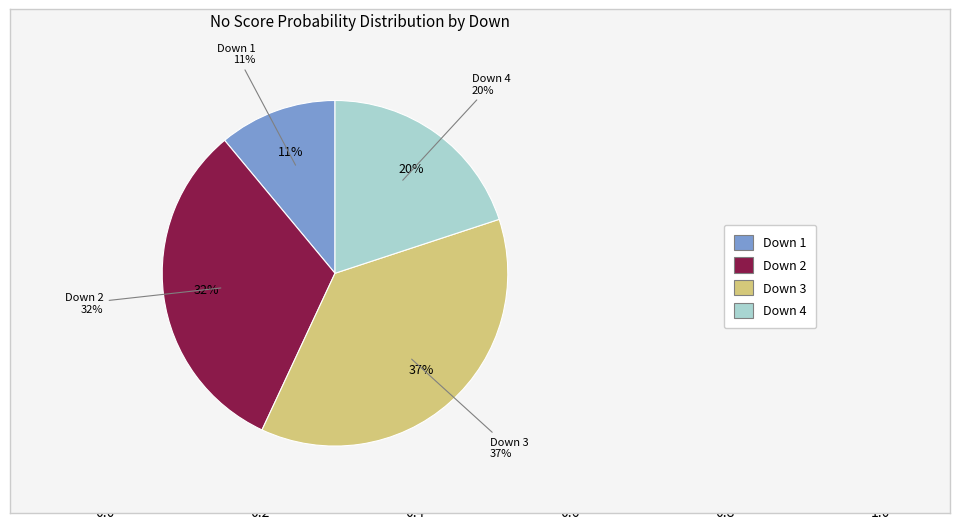

How many segments does this pie chart have?

4